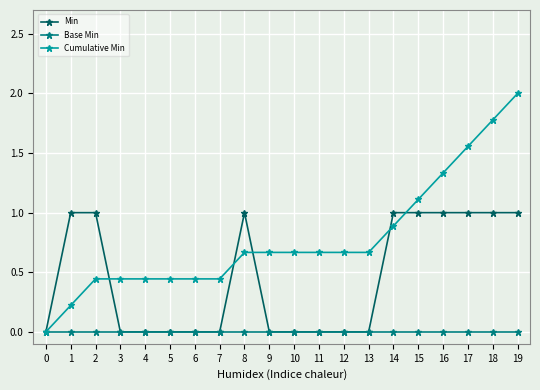

At 8, list the series in order from largest to smallest.

Min, Cumulative Min, Base Min